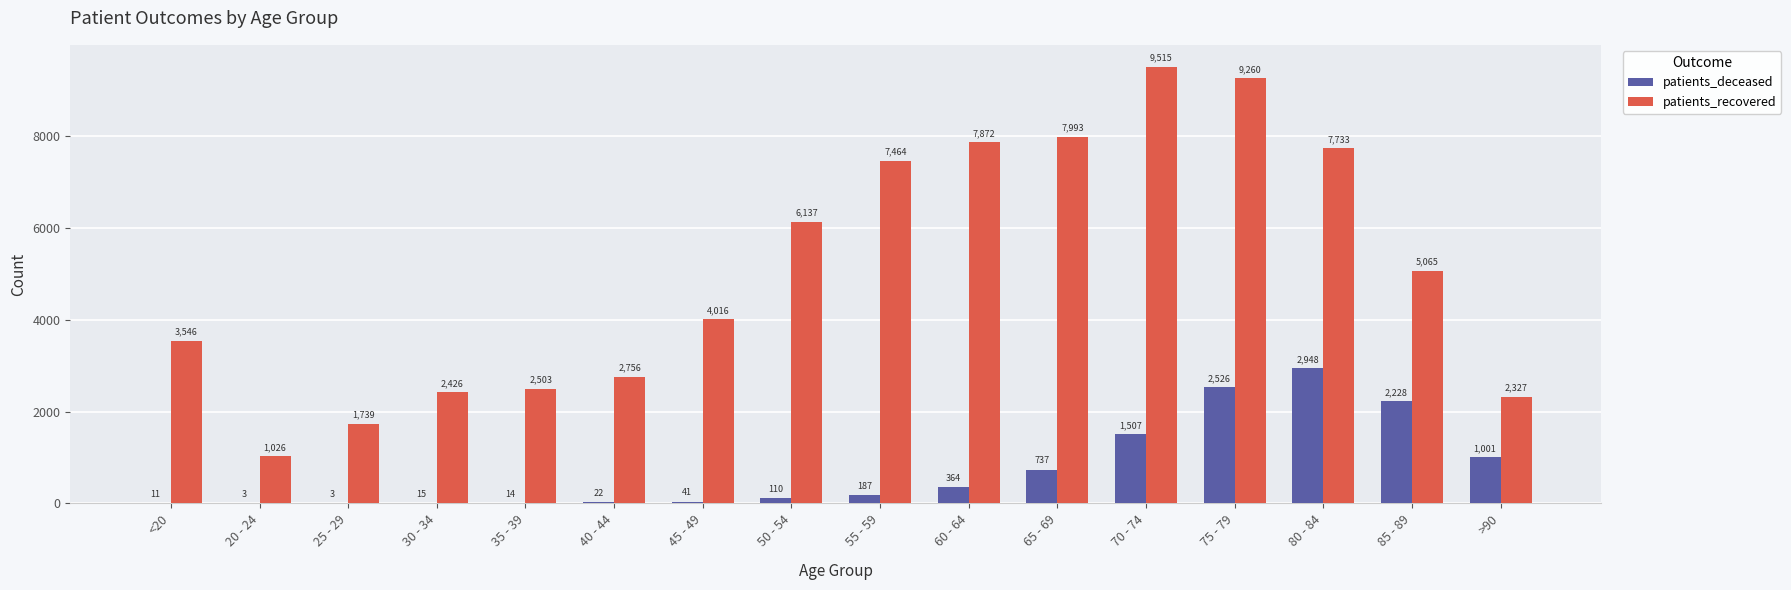

How many groups of bars are there?

16